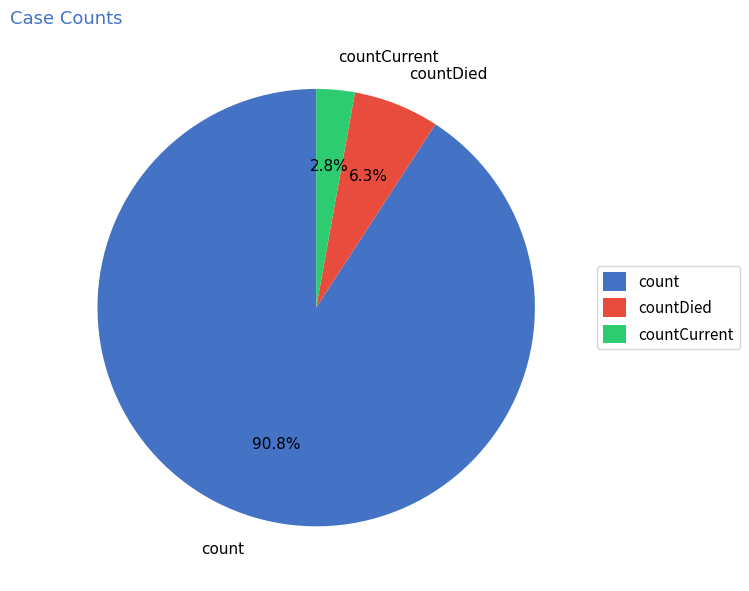

What is the majority slice?

count